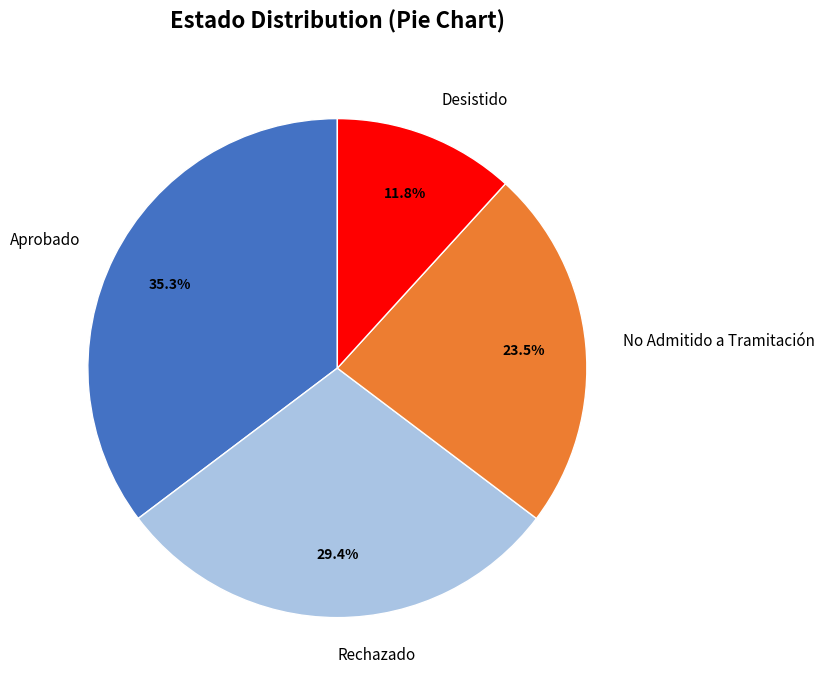

Does Rechazado represent more than half of the total?

No